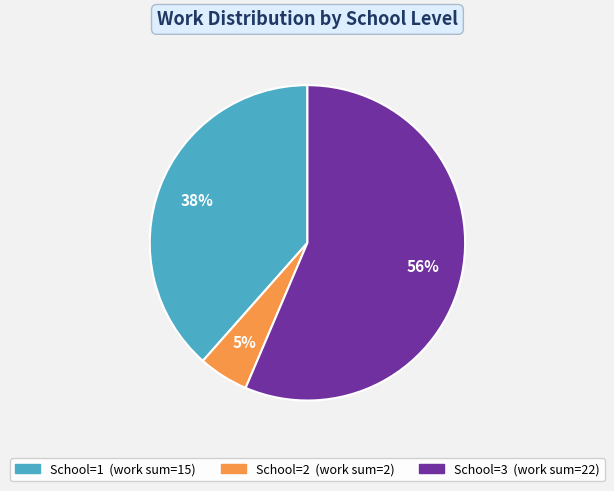

Does any single category account for the majority?

Yes